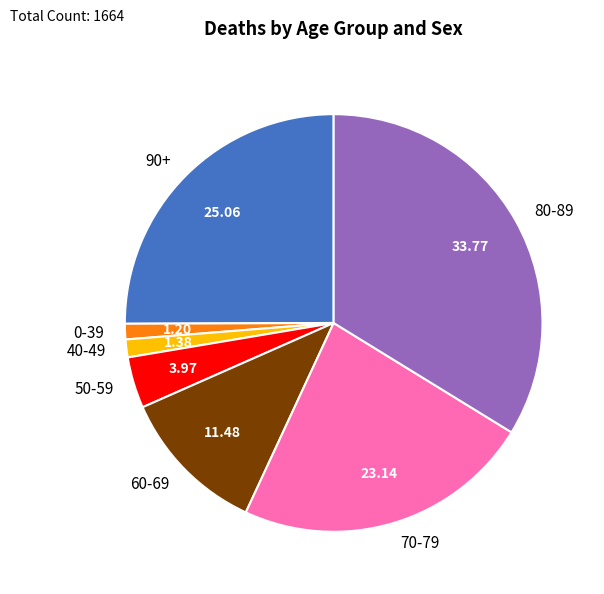

Does 60-69 represent more than half of the total?

No